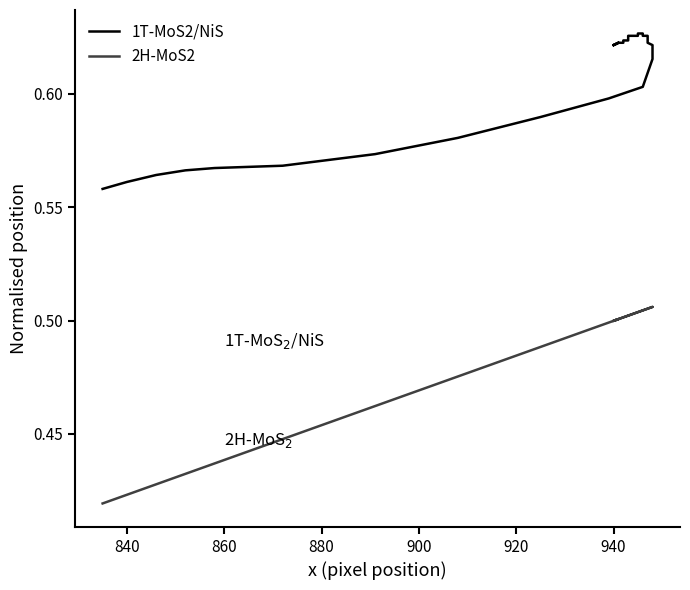

How many lines are shown in the chart?

2